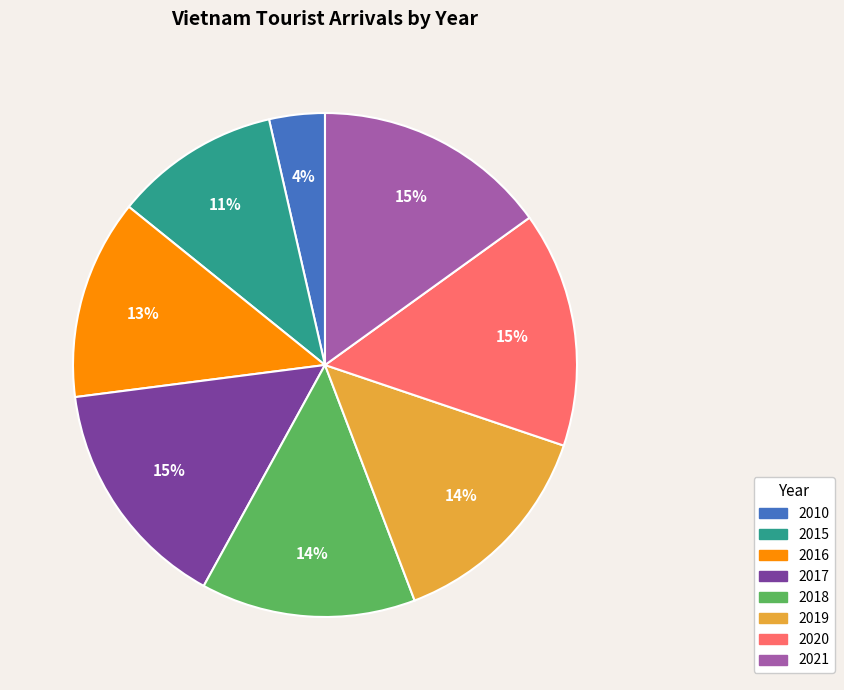

To the nearest percent, what is the average slice percentage?

12%